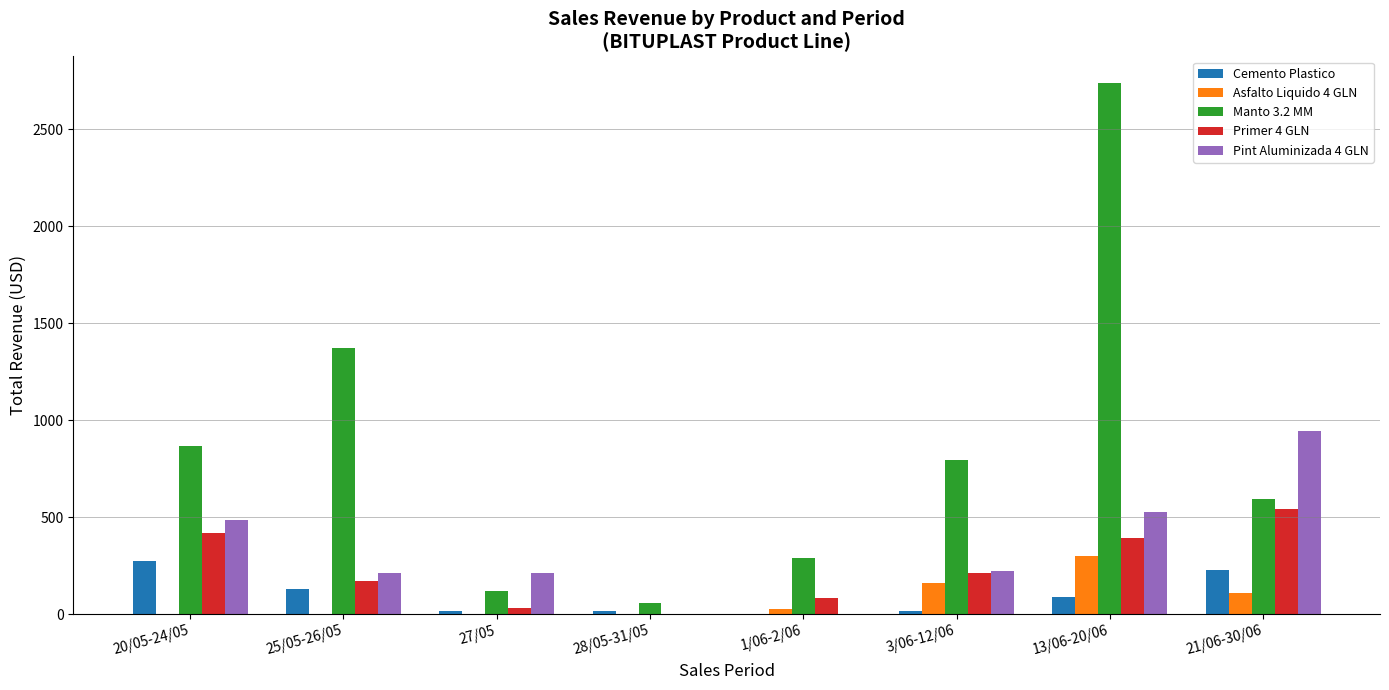

What are all the series names shown in the legend?

Cemento Plastico, Asfalto Liquido 4 GLN, Manto 3.2 MM, Primer 4 GLN, Pint Aluminizada 4 GLN